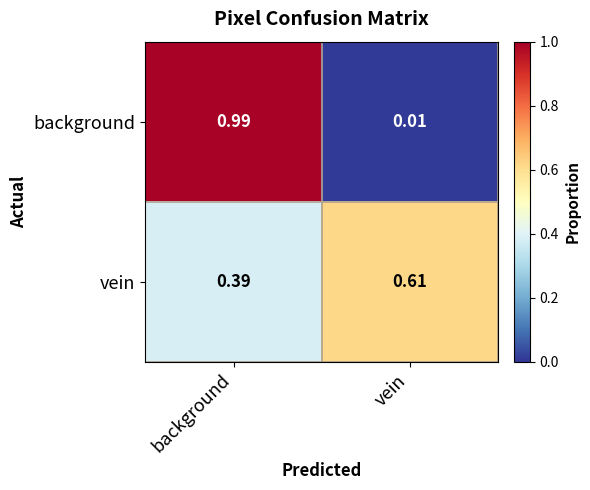

At which label is background closest to 0?

vein